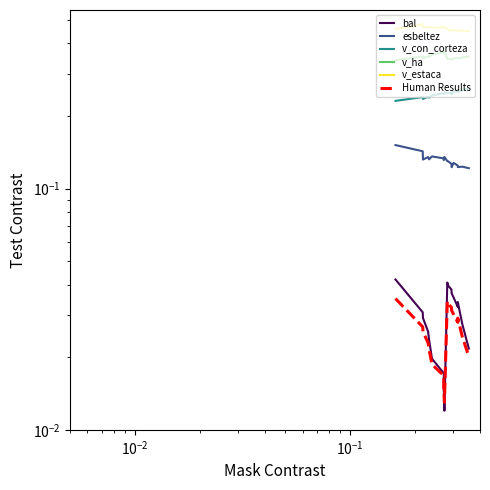

Reading left to right, transcribe all the data shown in this chart.

bal: 0.0	0.0	0.0	0.0	0.0	0.0	0.0	0.0	0.0	0.0	0.0	0.0	0.0	0.0	0.0	0.0	0.0	0.0
esbeltez: 0.2	0.1	0.1	0.1	0.1	0.1	0.1	0.1	0.1	0.1	0.1	0.1	0.1	0.1	0.1	0.1	0.1	0.1
v_con_corteza: 0.2	0.2	0.2	0.2	0.2	0.2	0.2	0.2	0.3	0.2	0.2	0.2	0.2	0.3	0.3	0.3	0.3	0.3
v_ha: 0.3	0.4	0.3	0.4	0.4	0.4	0.4	0.4	0.4	0.3	0.3	0.3	0.3	0.3	0.3	0.3	0.3	0.4
v_estaca: 0.5	0.5	0.5	0.5	0.5	0.5	0.5	0.5	0.5	0.5	0.5	0.5	0.5	0.5	0.5	0.5	0.5	0.5
Human Results: 0.0	0.0	0.0	0.0	0.0	0.0	0.0	0.0	0.0	0.0	0.0	0.0	0.0	0.0	0.0	0.0	0.0	0.0